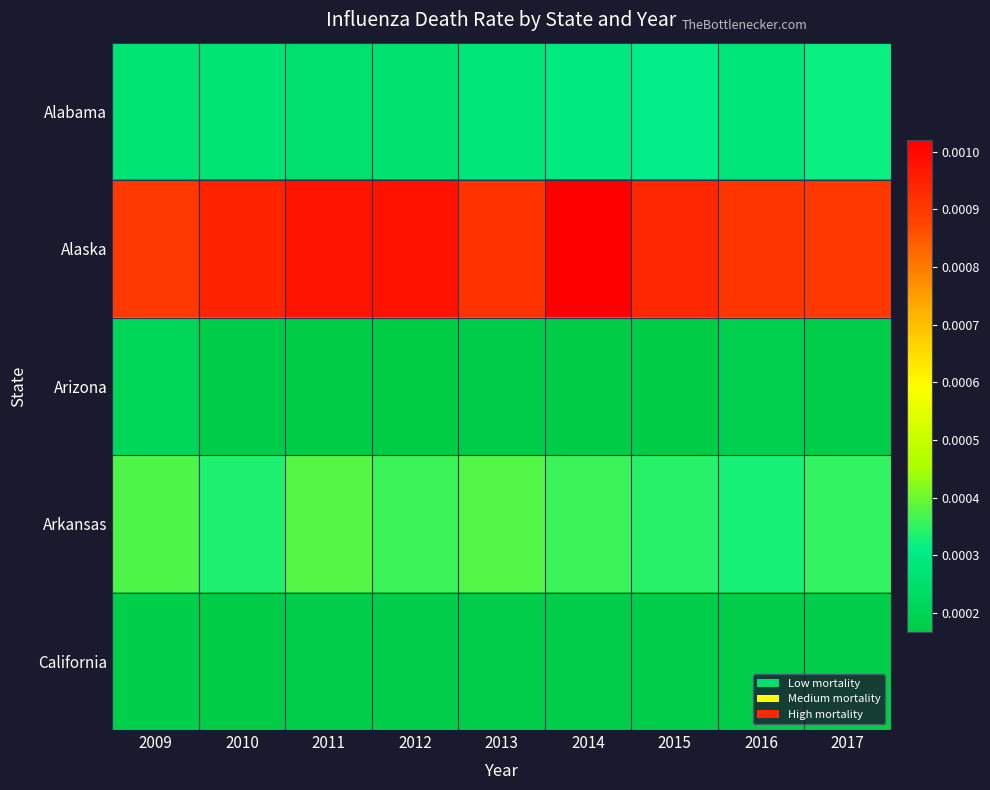

Between 2011 and 2012, which series saw the biggest shift?

Arkansas